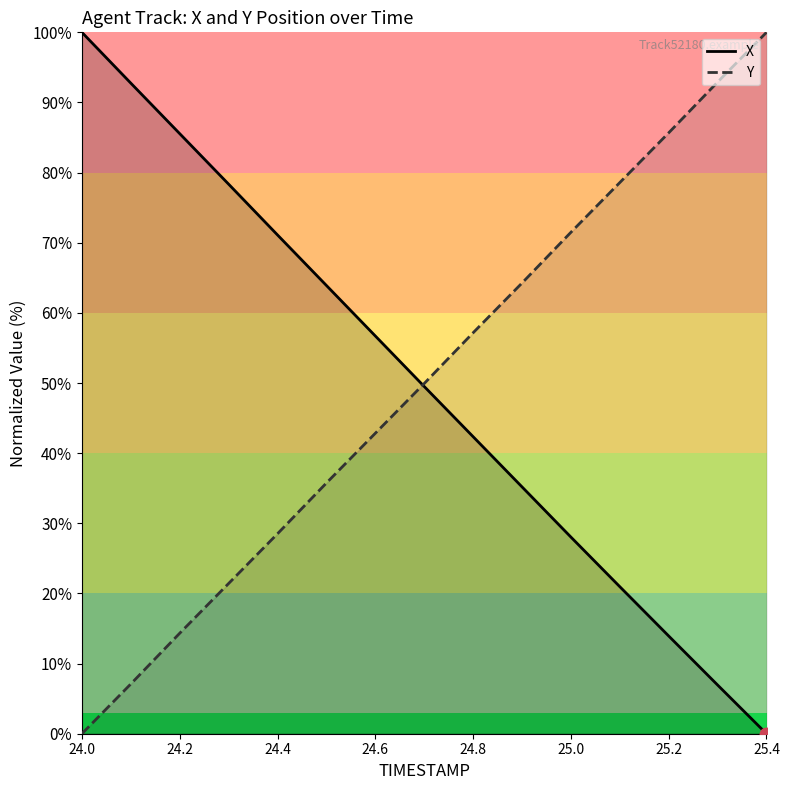

What is the total value across all series at 24.8?

99.5